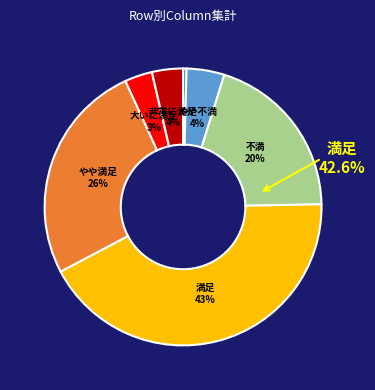

Is it true that 6 is 5% of the pie?

False